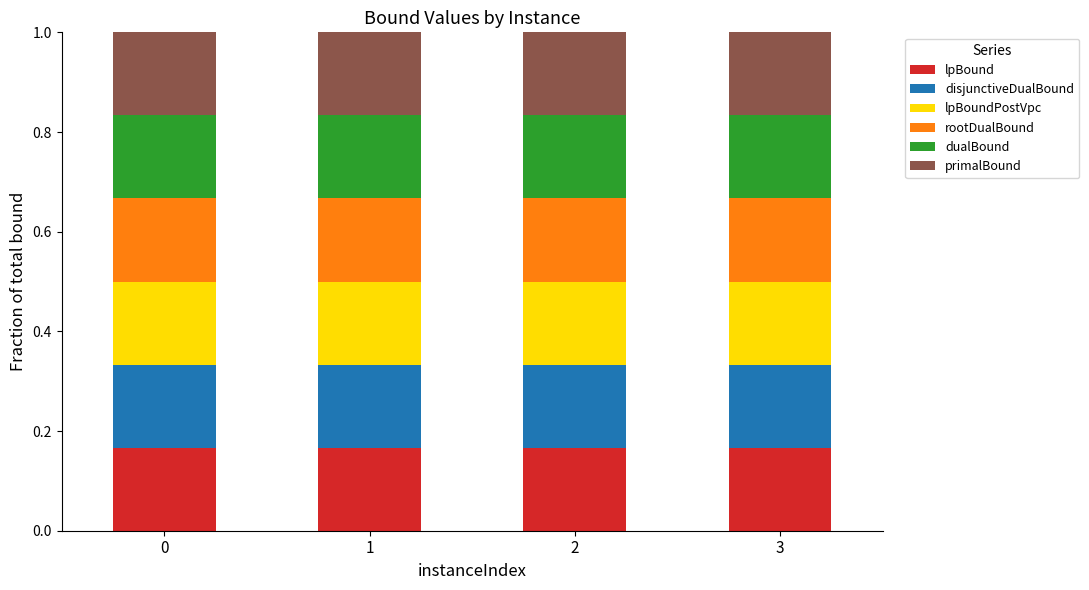

The lpBound series shows 0.1 at 3. True or false?

False